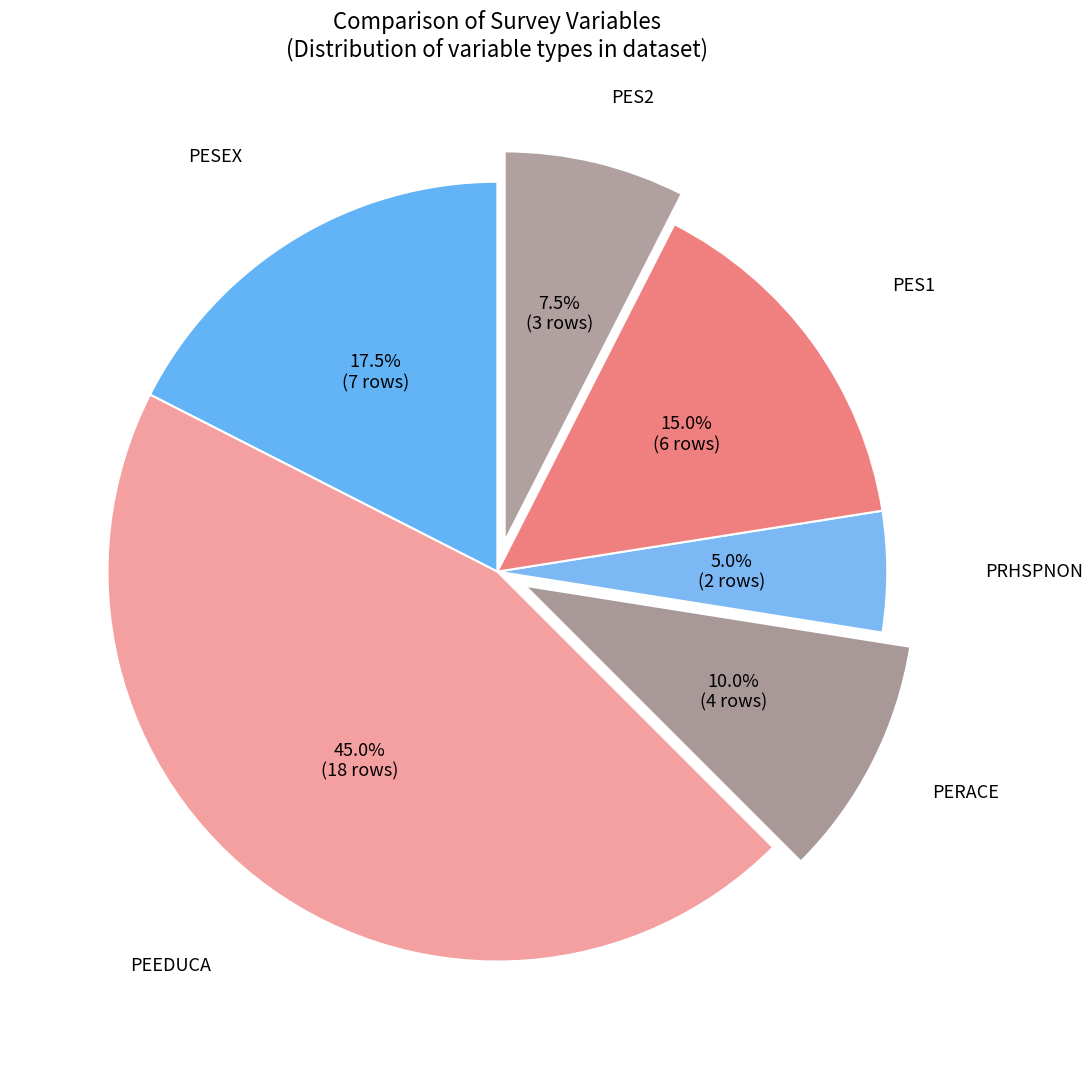

Approximately how many times larger is the value at PES1 compared to PESEX?

0.9